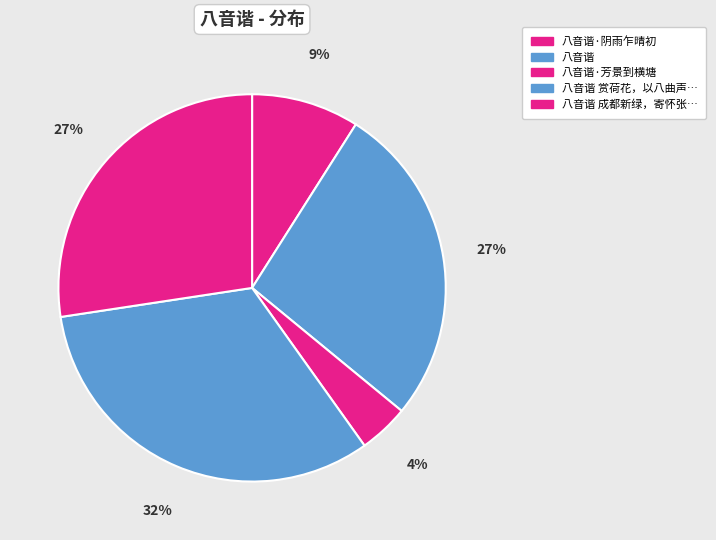

How many slices are in this pie chart?

5